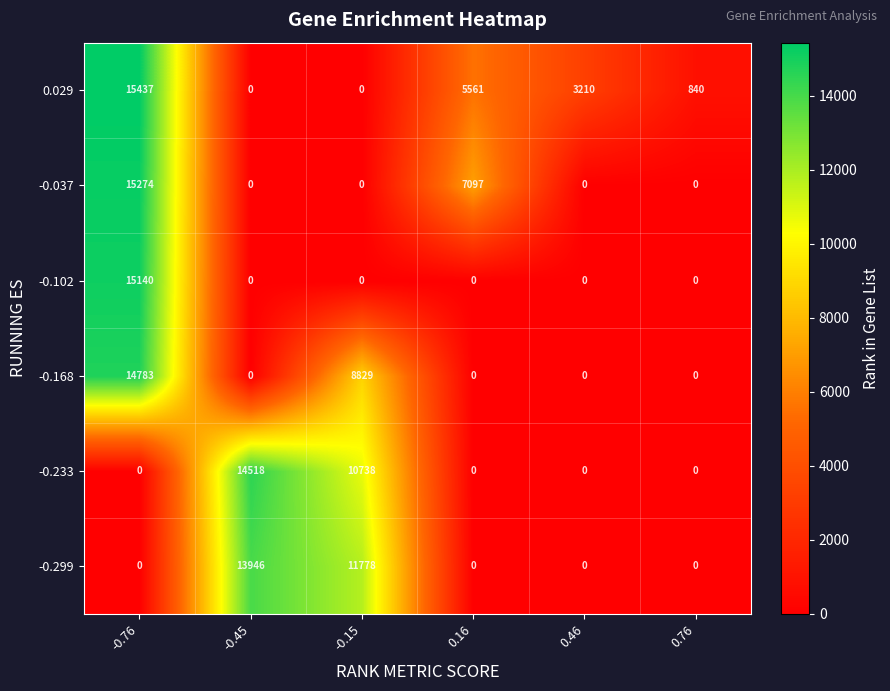

What is the difference between the second highest and second lowest values in the -0.037 series?

7097